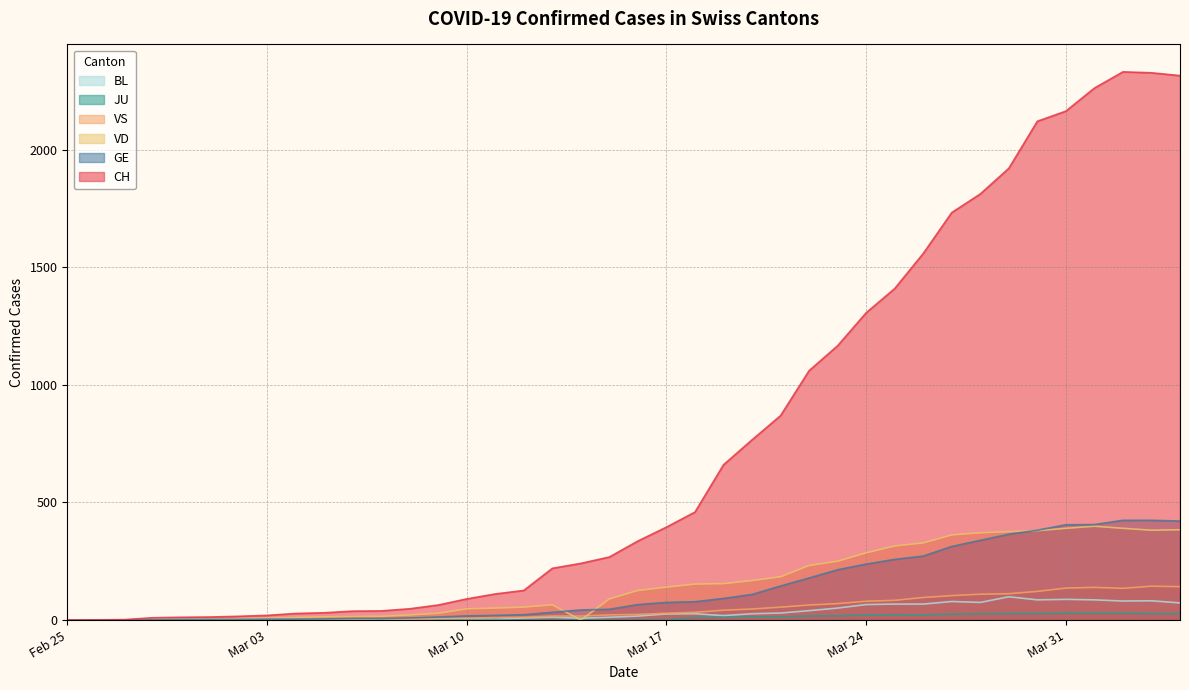

Which series ends up on top after the final intersection of GE and VD?

GE